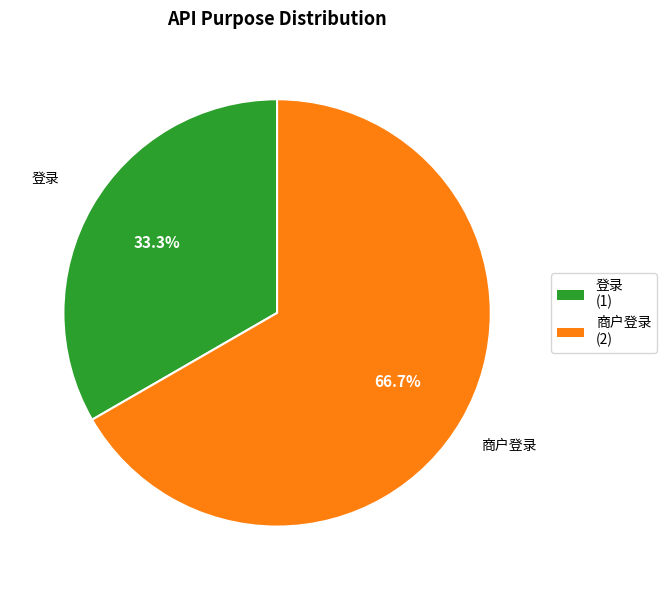

What is the ratio of the value at 商户登录 to the value at 登录?

2.0